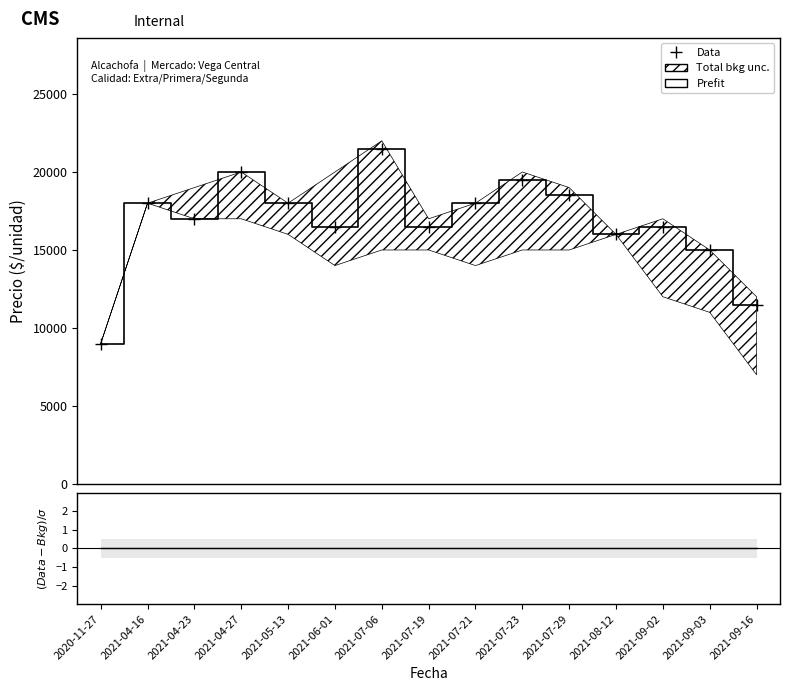

Rank the categories by Residual value from highest to lowest.

2020-11-27, 2021-04-16, 2021-04-23, 2021-04-27, 2021-05-13, 2021-06-01, 2021-07-06, 2021-07-19, 2021-07-21, 2021-07-23, 2021-07-29, 2021-08-12, 2021-09-02, 2021-09-03, 2021-09-16